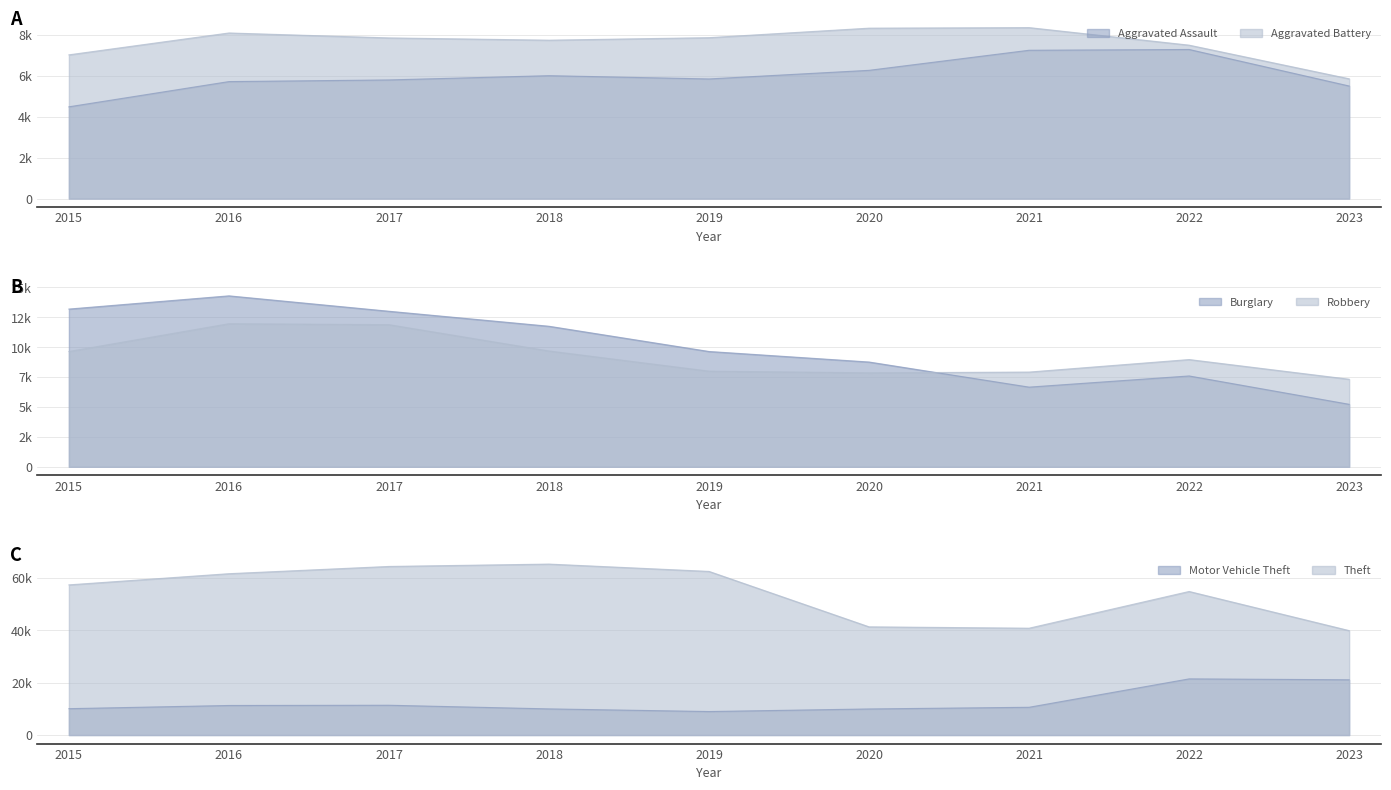

Where does the Burglary series first go above 9638?

2015